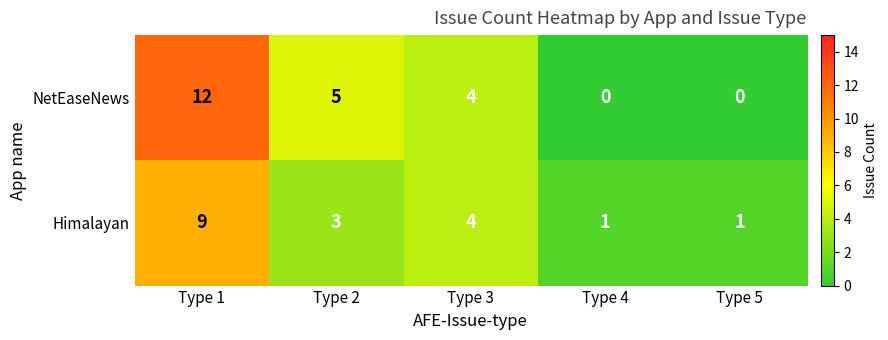

True or false: NetEaseNews has a value of 0 at Type 4.

True